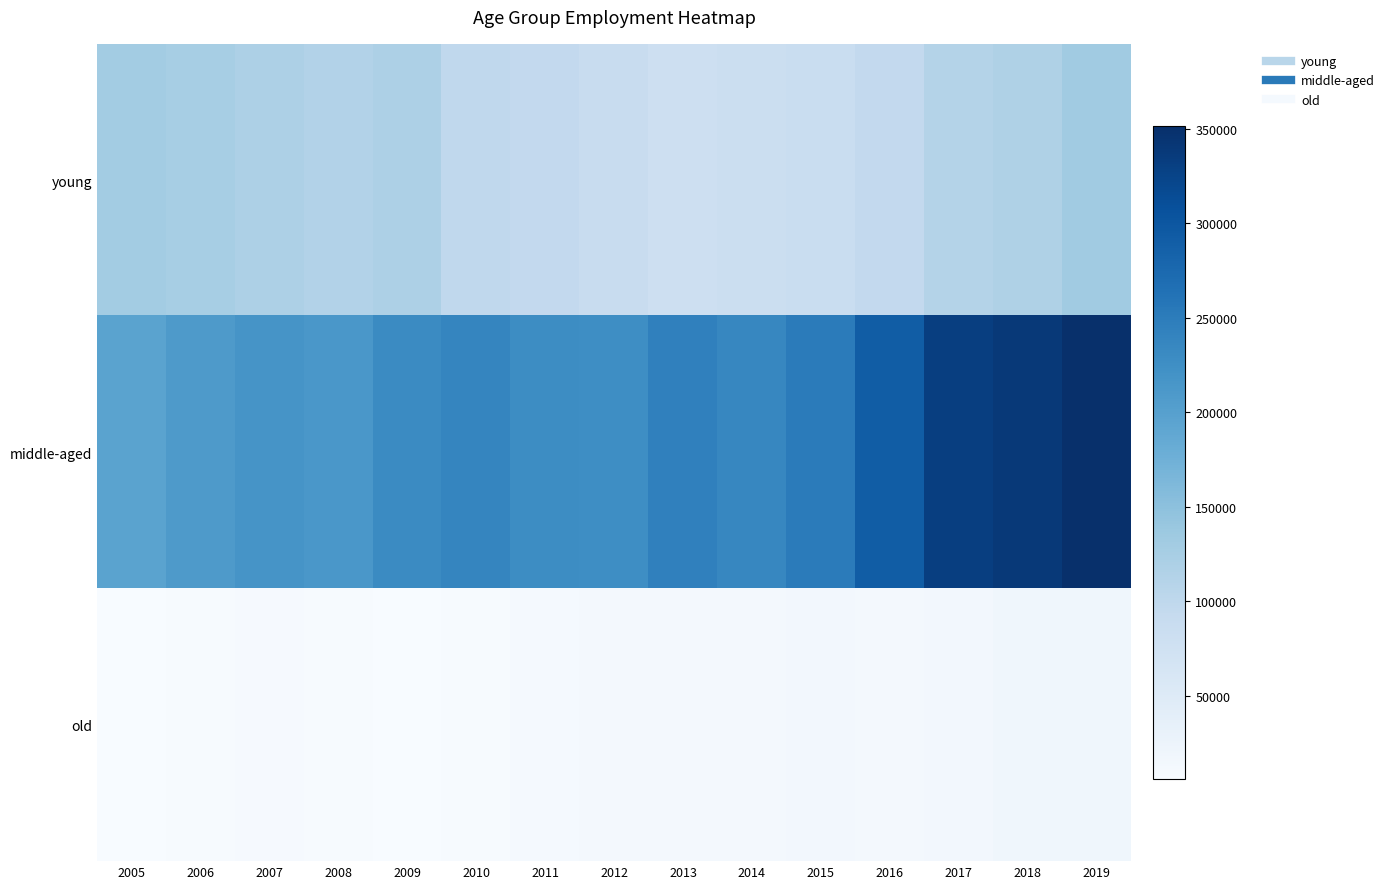

Reading left to right, what are all the values shown in this chart?

young: 2005=129049	2006=125978	2007=118523	2008=113073	2009=118815	2010=98276	2011=96302	2012=87015	2013=79735	2014=83881	2015=86882	2016=96170	2017=111536	2018=117238	2019=132503
middle-aged: 2005=196046	2006=209695	2007=217670	2008=213578	2009=230646	2010=237999	2011=227730	2012=226117	2013=244440	2014=235861	2015=251018	2016=291189	2017=331463	2018=338962	2019=351466
old: 2005=5941	2006=7304	2007=8736	2008=7883	2009=7070	2010=8439	2011=10089	2012=12364	2013=12942	2014=11712	2015=14979	2016=13548	2017=15214	2018=18159	2019=18219